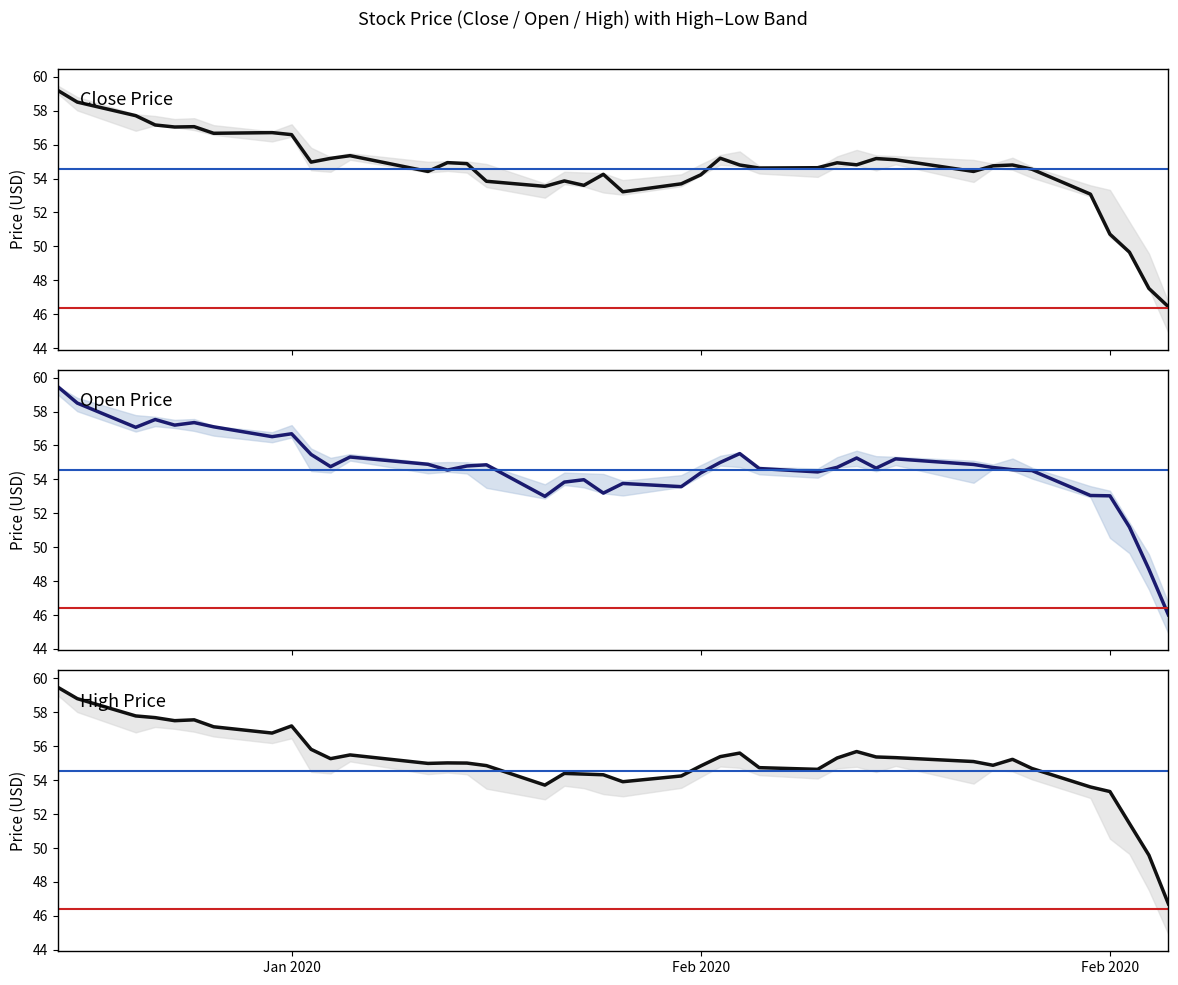

Does the chart have visible grid lines?

No